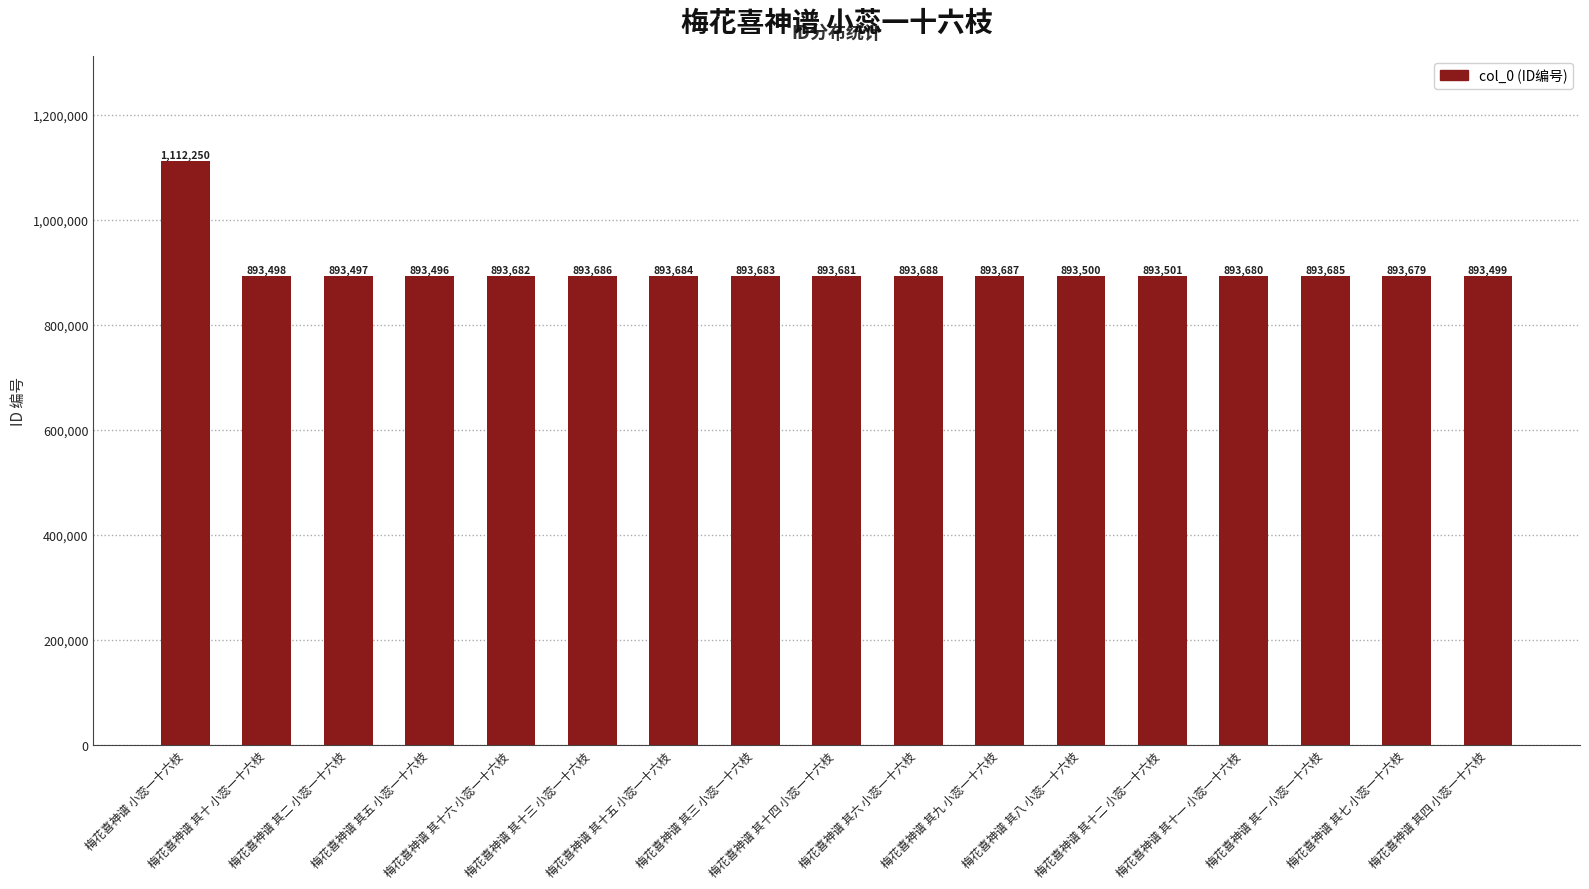

At which category does the chart reach its peak across all series?

梅花喜神谱 小蕊一十六枝